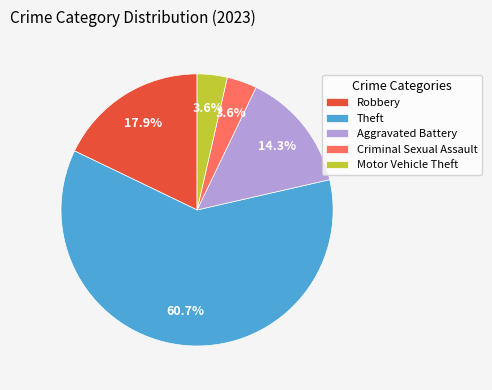

Count the number of slices in the pie.

5